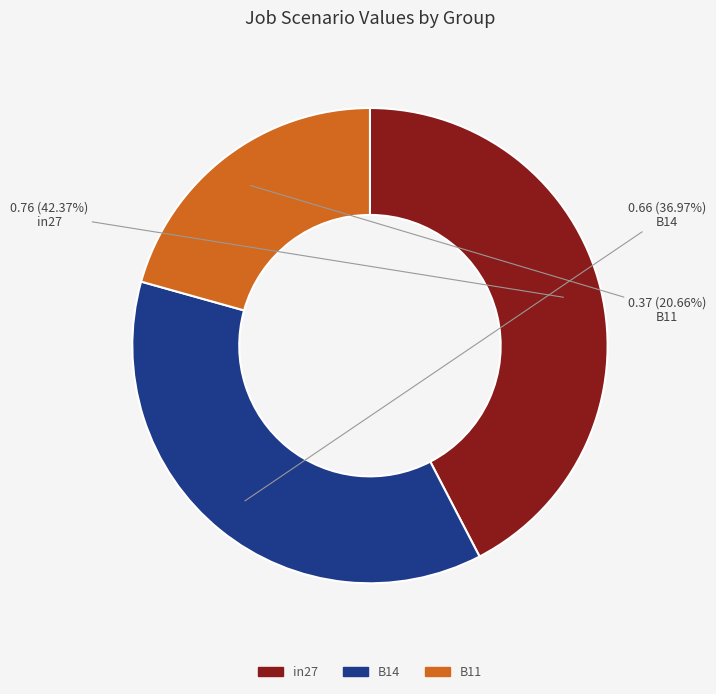

Does in27 represent more than half of the total?

No